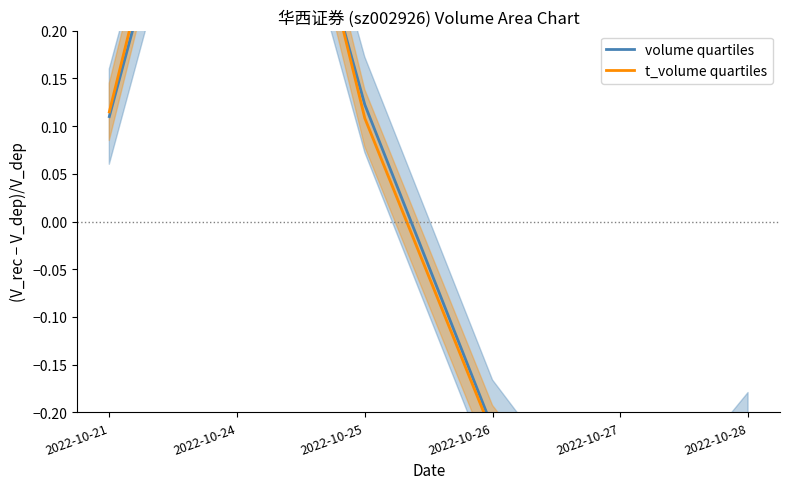

Where is the first local minimum for volume quartiles?

2022-10-27